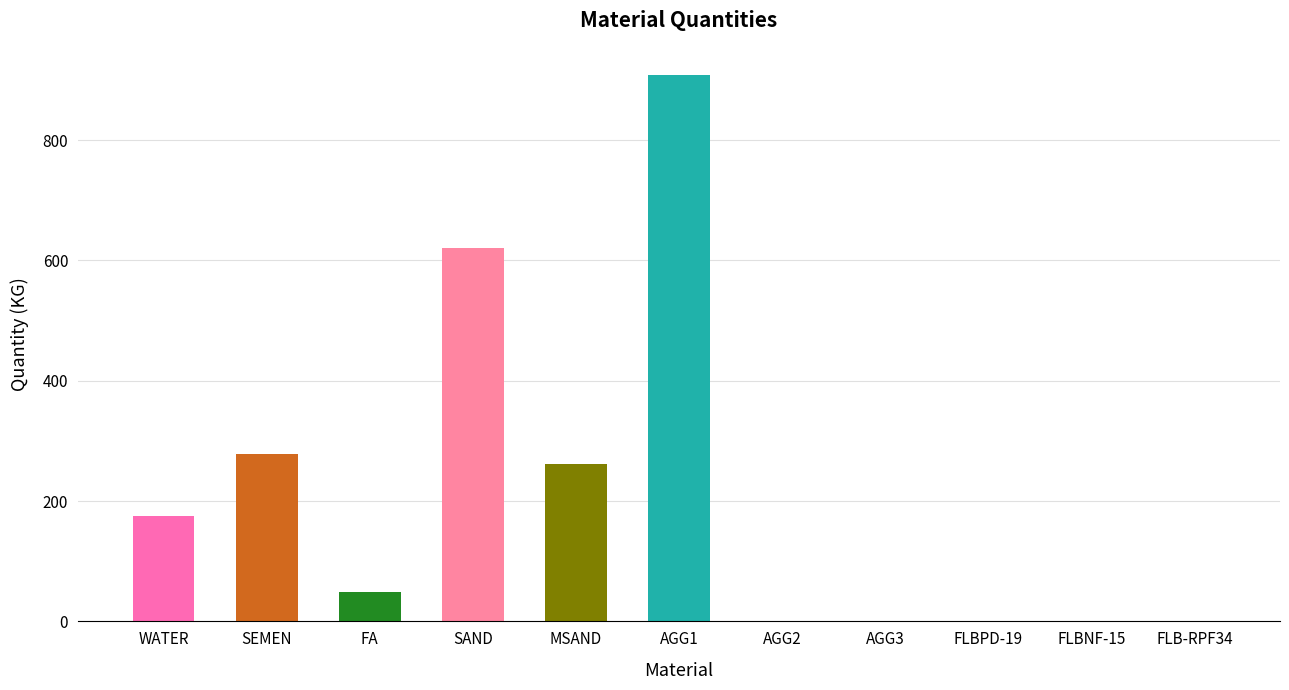

How many data points are less than 49?

5